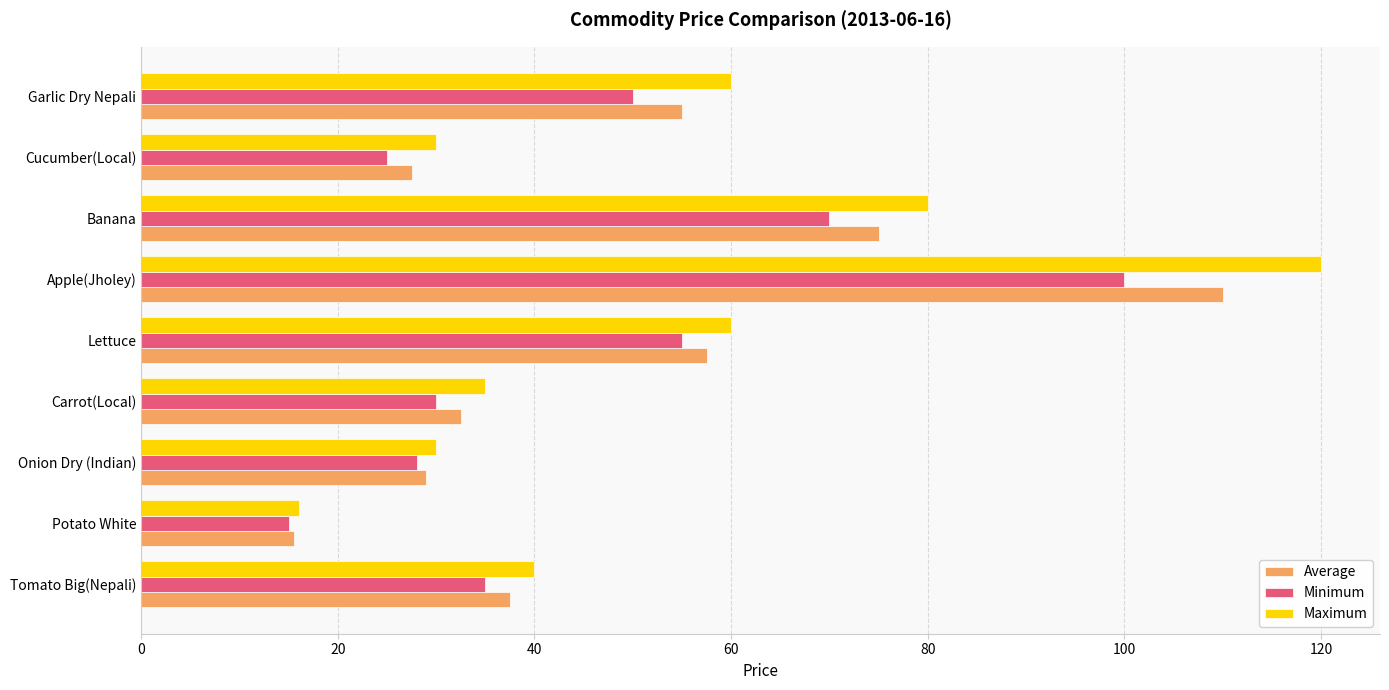

What is the spread (max minus min) of values at Onion Dry (Indian)?

2.0